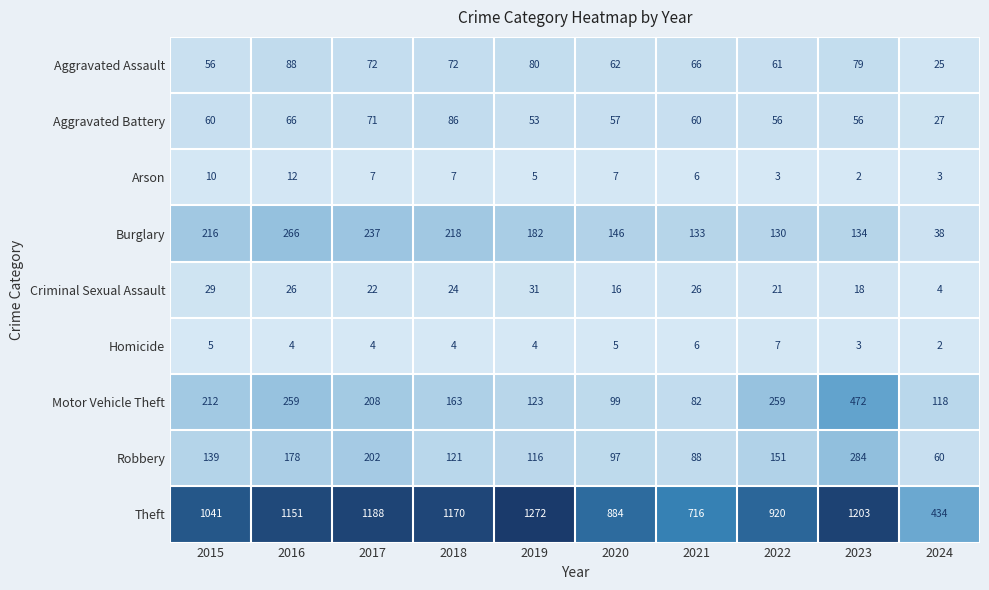

At which category is the sum across all series the highest?

2023